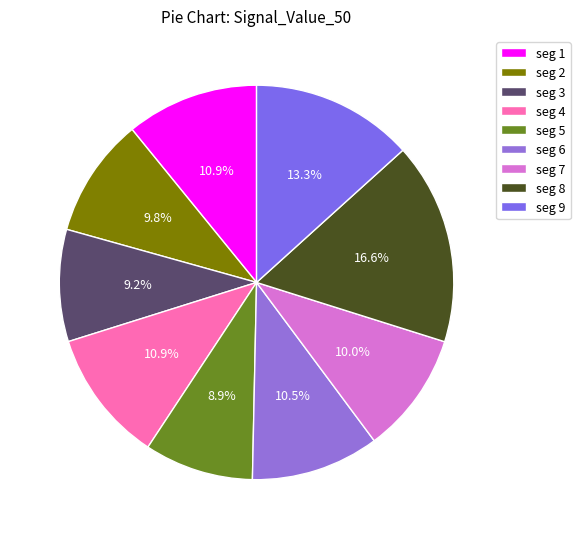

To the nearest percent, what is the difference between the largest and smallest slice percentages?

8%